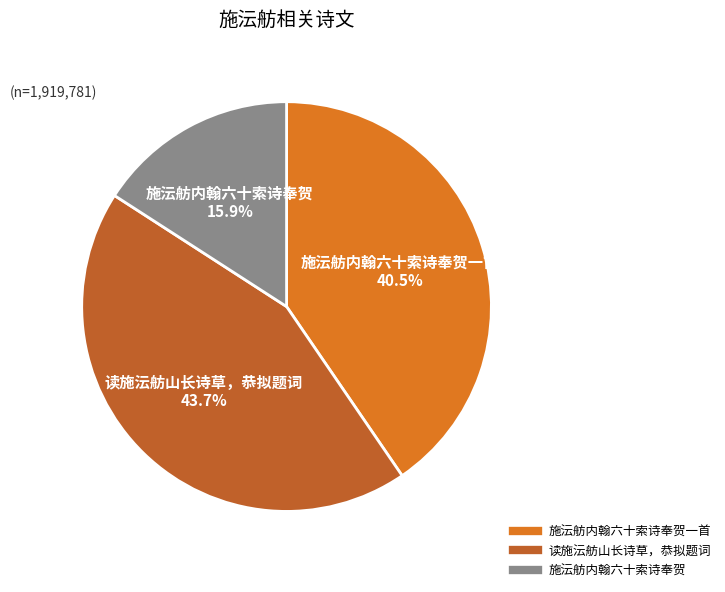

Does any single category account for the majority?

No